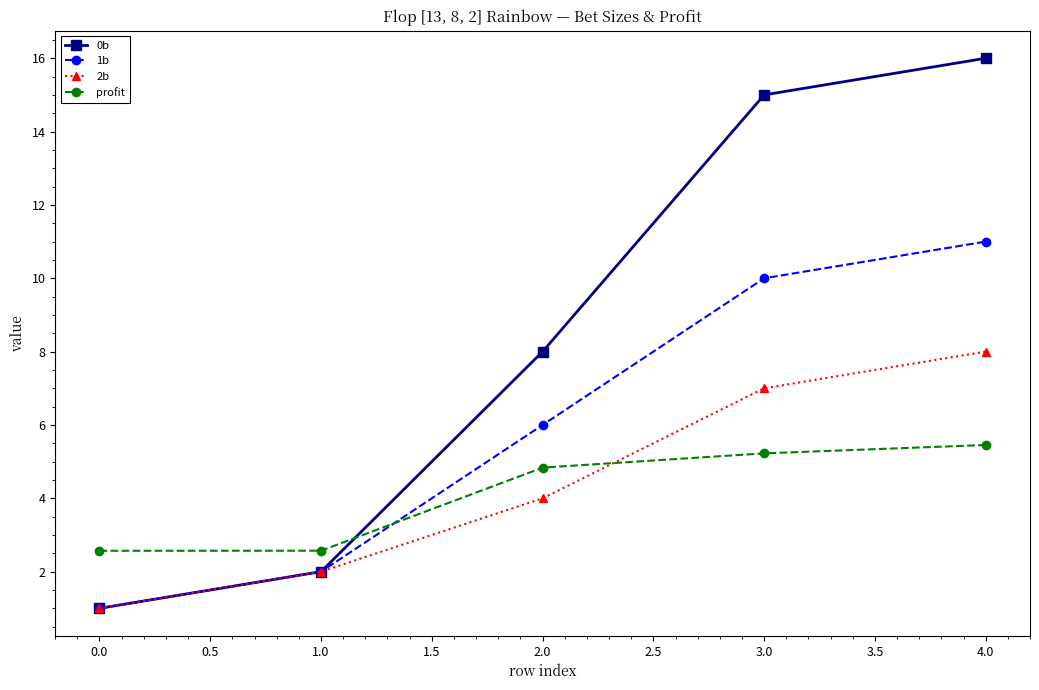

Rank the series at 3.0 from highest to lowest value.

0b, 1b, 2b, profit